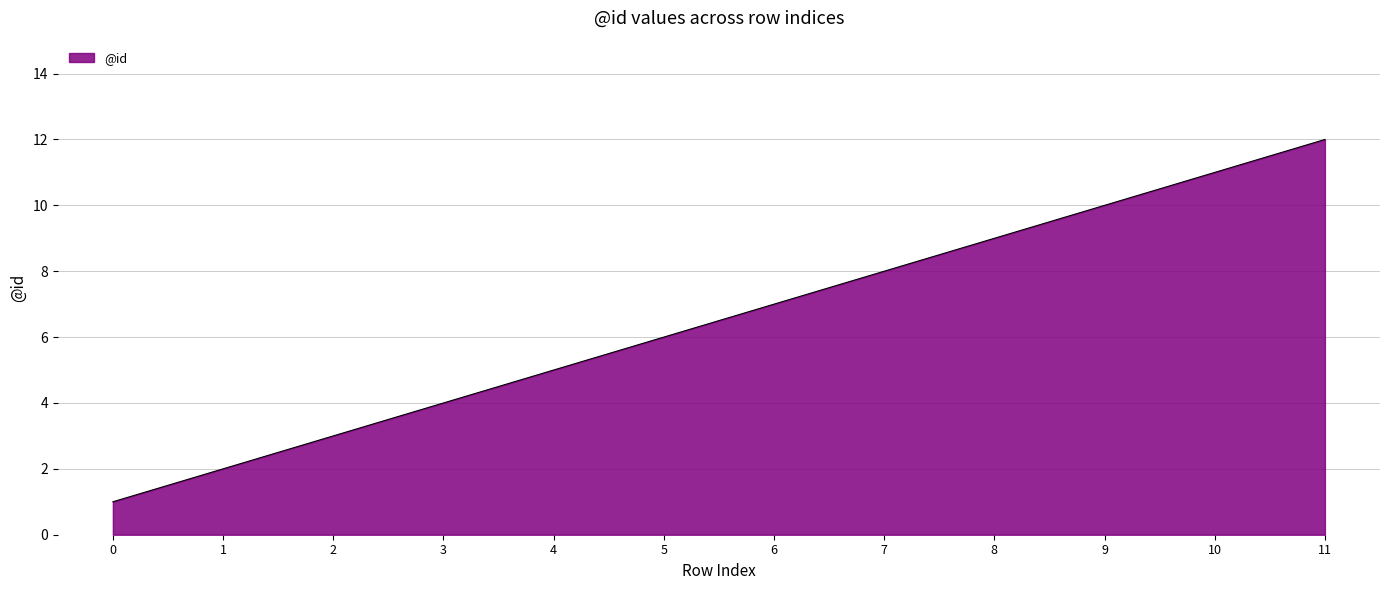

Reading right to left, list all the values displayed in this chart.

12	11	10	9	8	7	6	5	4	3	2	1